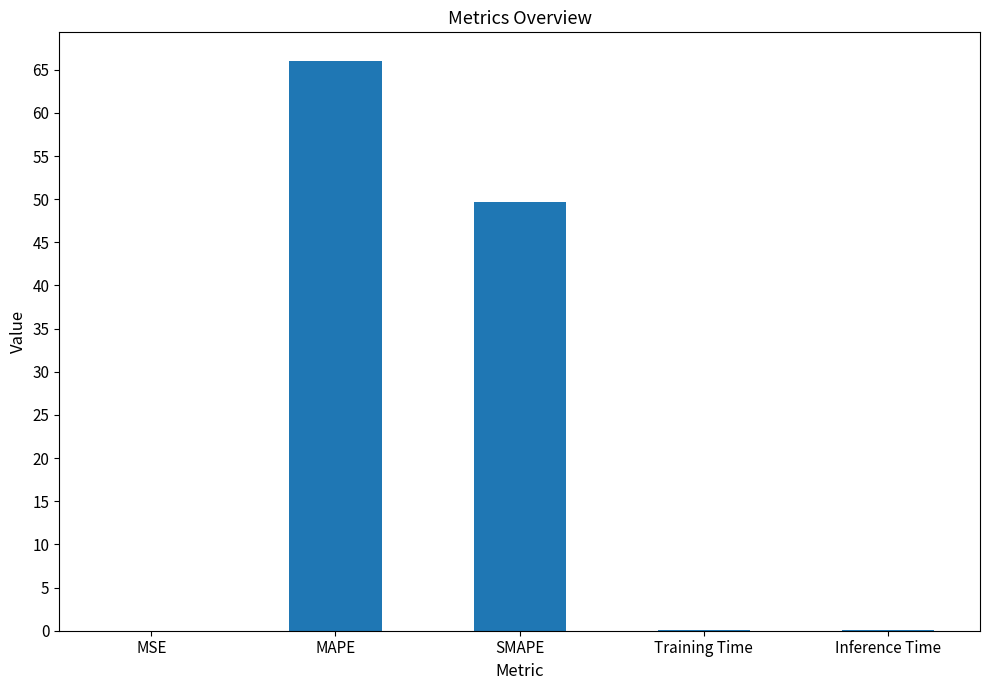

Which category has the highest value across all series?

MAPE